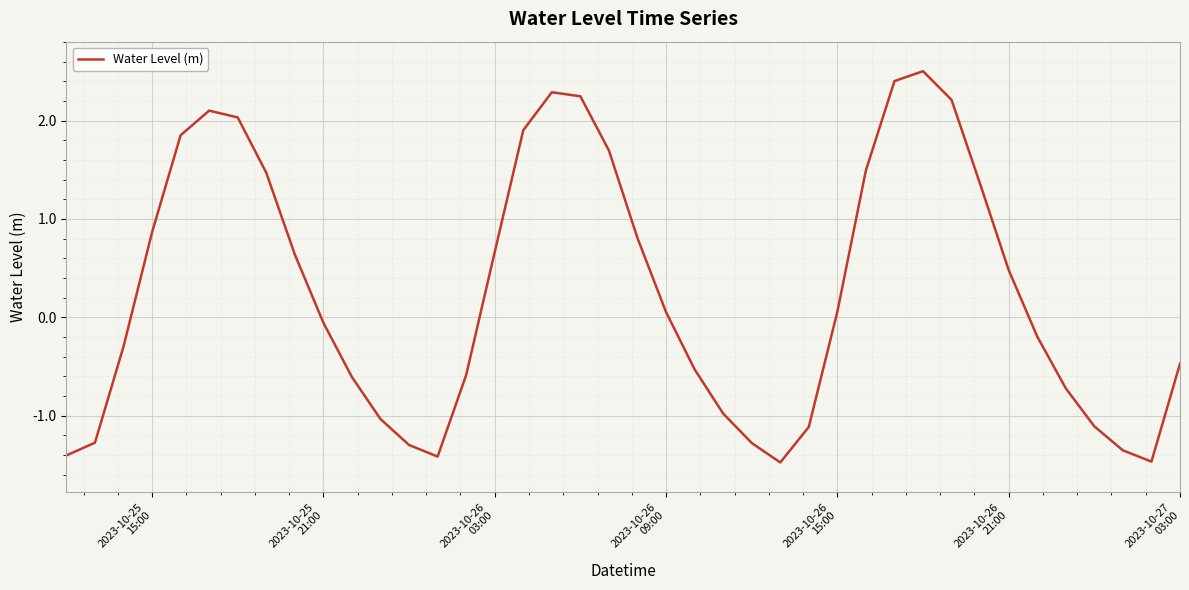

How many categories are shown in the chart?

40